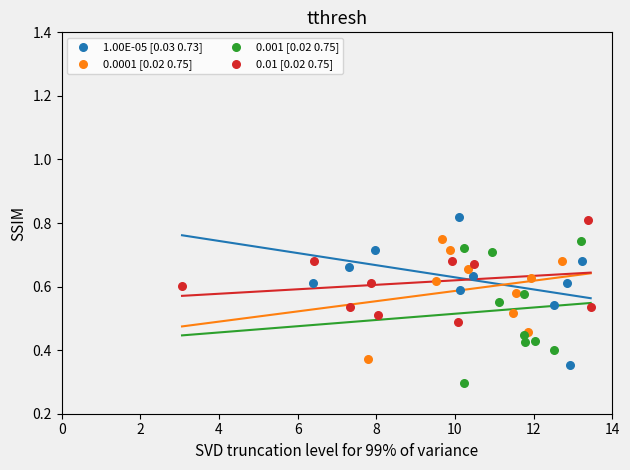

Which series reaches the minimum Y coordinate?

0.001 [0.02 0.75]